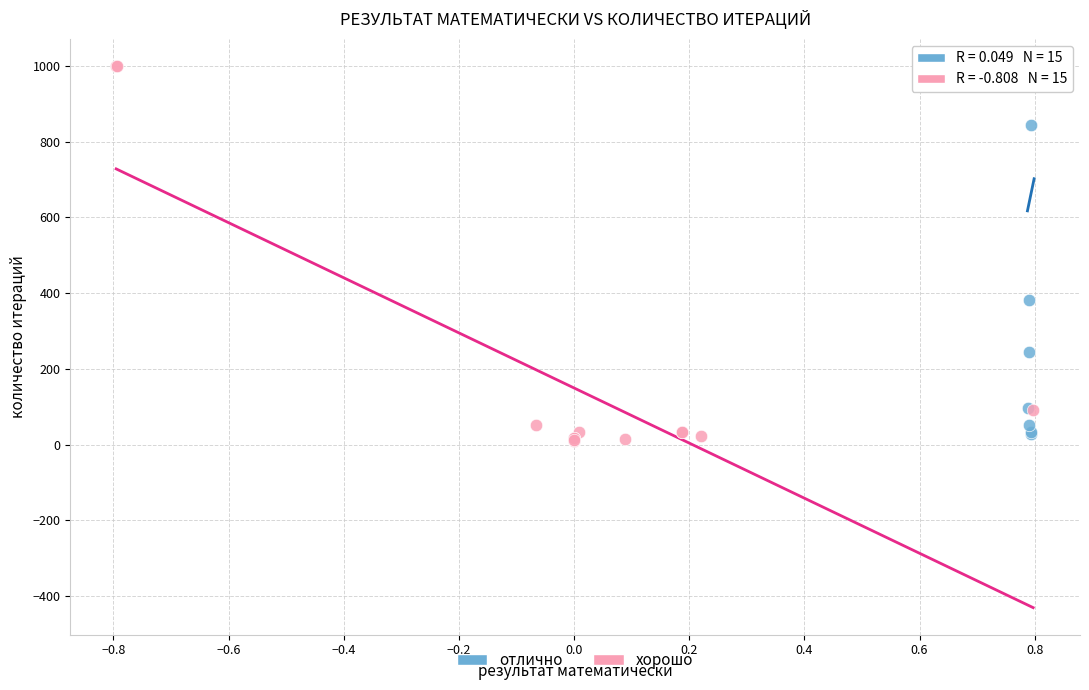

Which series has the widest spread of Y values?

хорошо